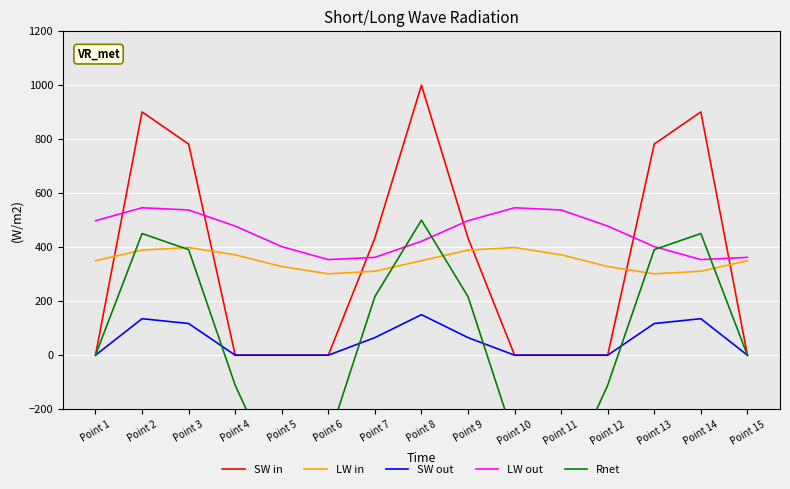

Is it true that SW in equals 781.8 at Point 13?

True